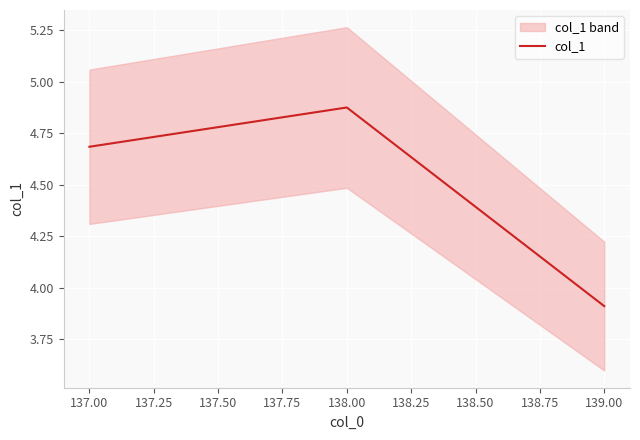

The col_1 series shows 3.9 at 139.00. True or false?

True